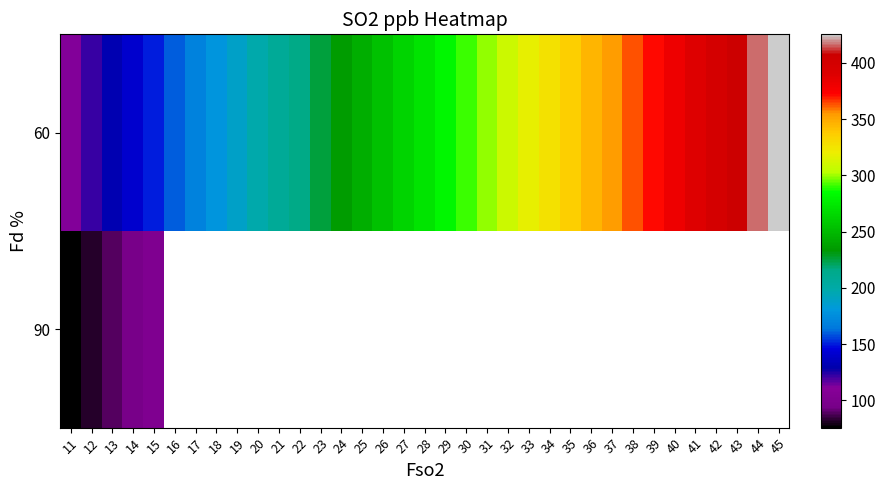

How many distinct data groups are displayed?

2